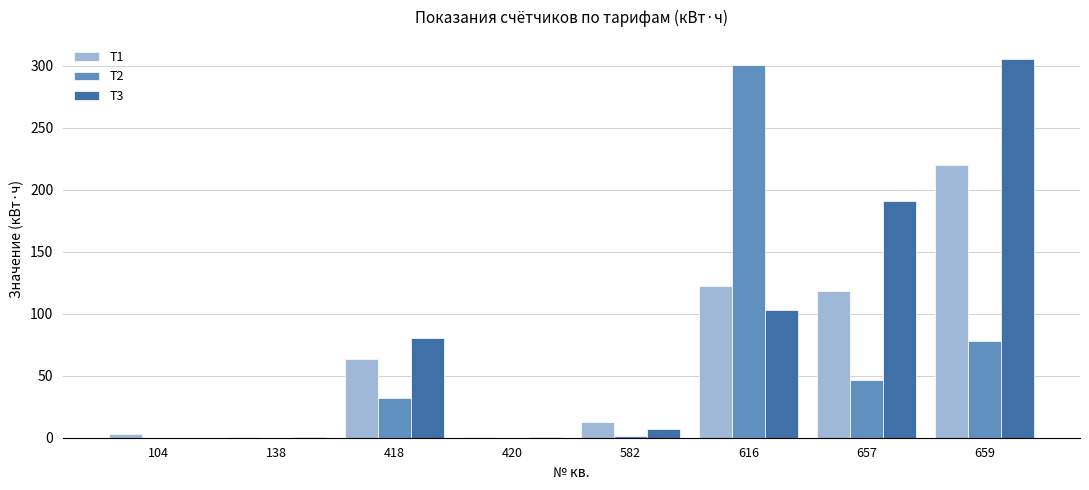

Which category has the highest value across all series?

659